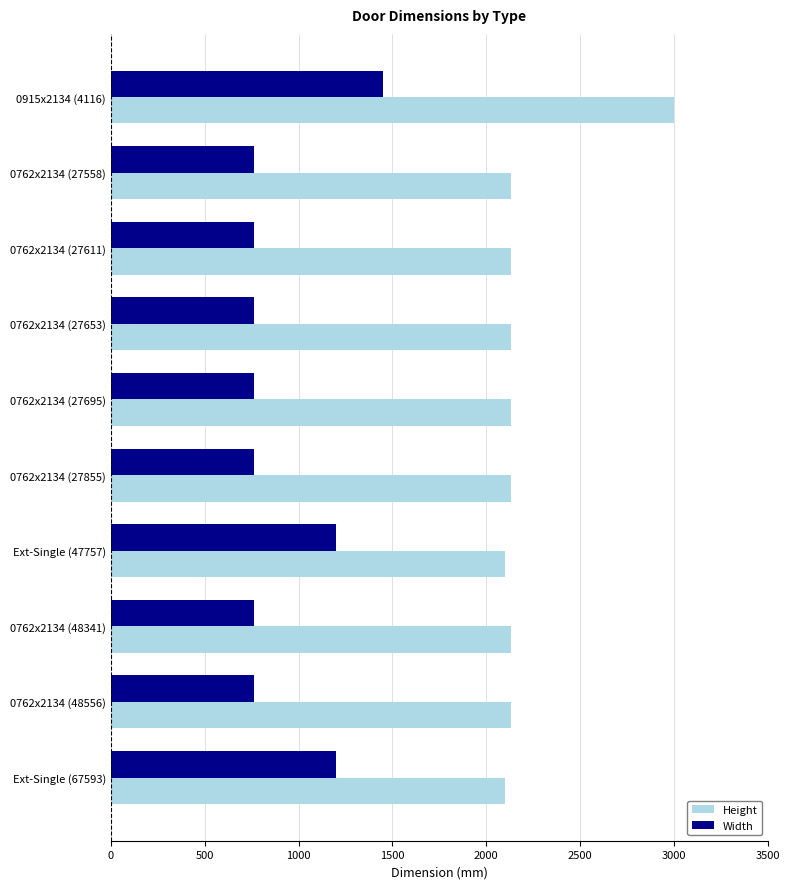

Between 0762x2134 (27653) and Ext-Single (47757), which series saw the biggest shift?

Width